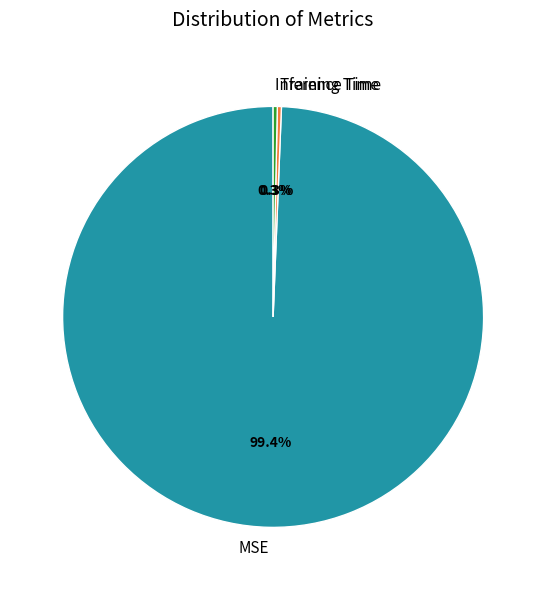

To the nearest percent, what is the average slice percentage?

33%